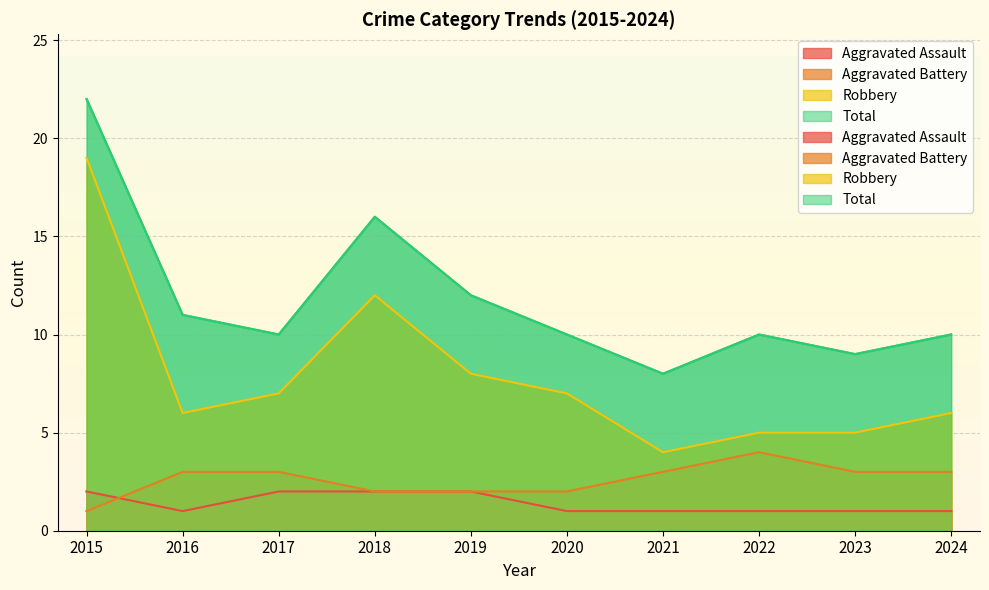

What are all the series names shown in the legend?

Aggravated Assault, Aggravated Battery, Robbery, Total